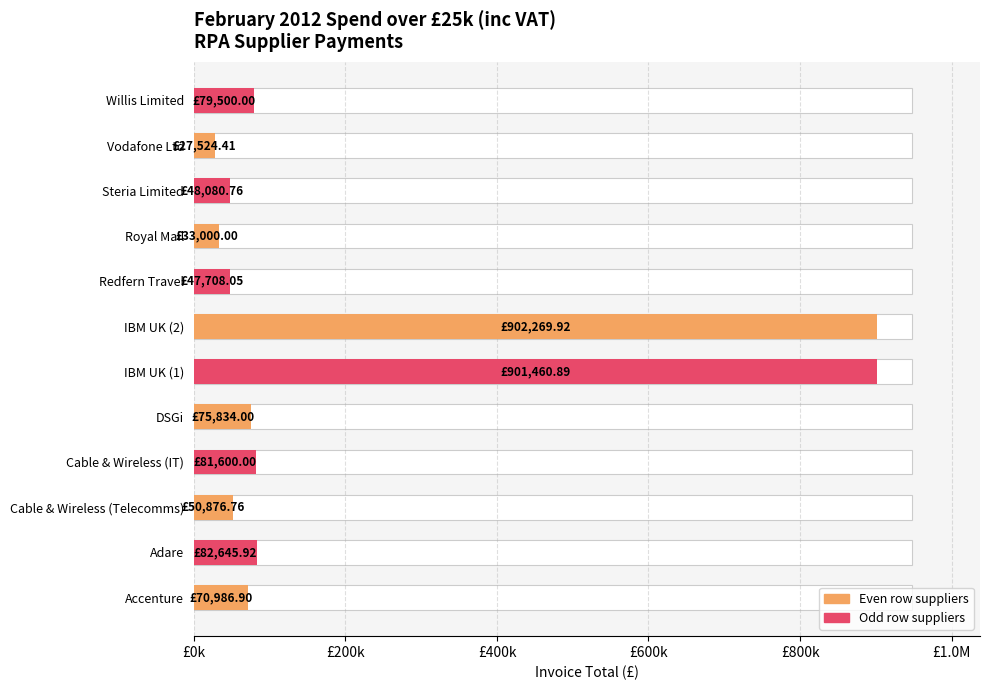

Reading left to right, extract all data points from this chart.

70986.9	82645.9	50876.8	81600.0	75834.0	901460.9	902269.9	47708.1	33000.0	48080.8	27524.4	79500.0